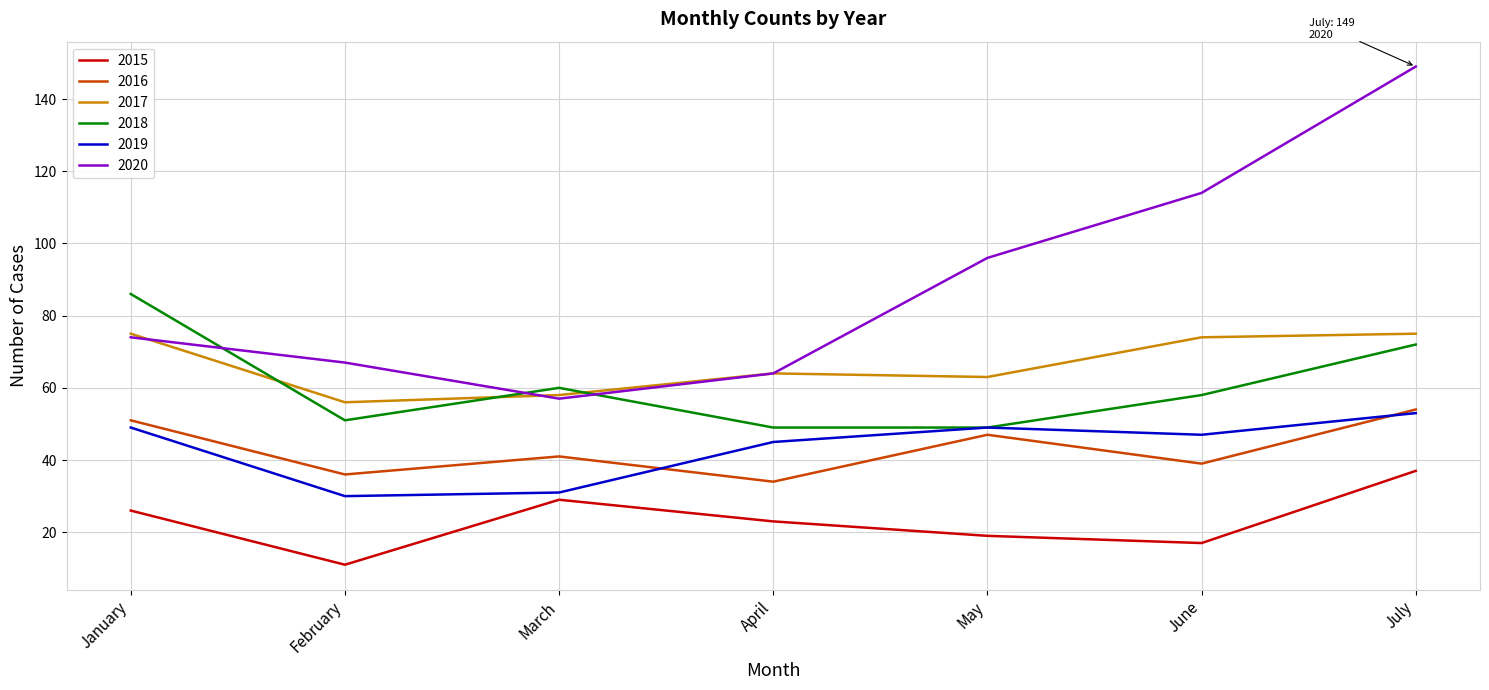

Which series has the largest total across all categories?

2020